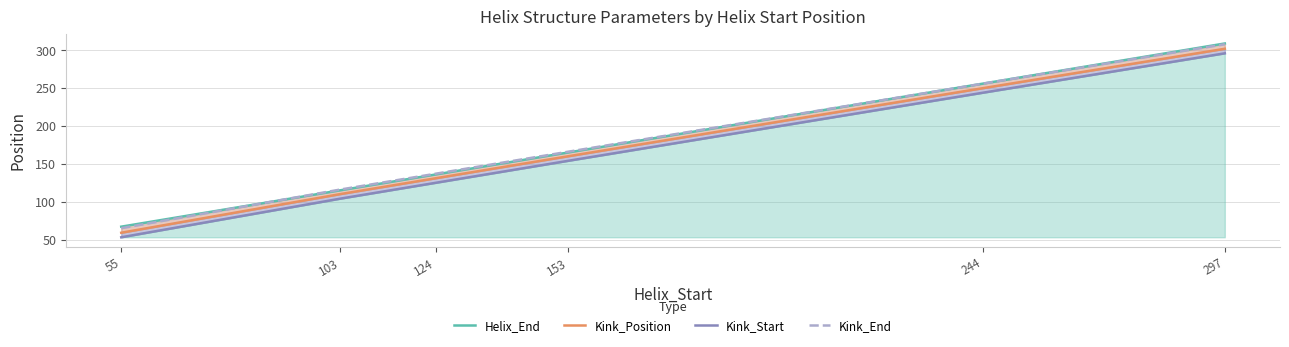

Which has a higher value, 153 or 124?

153